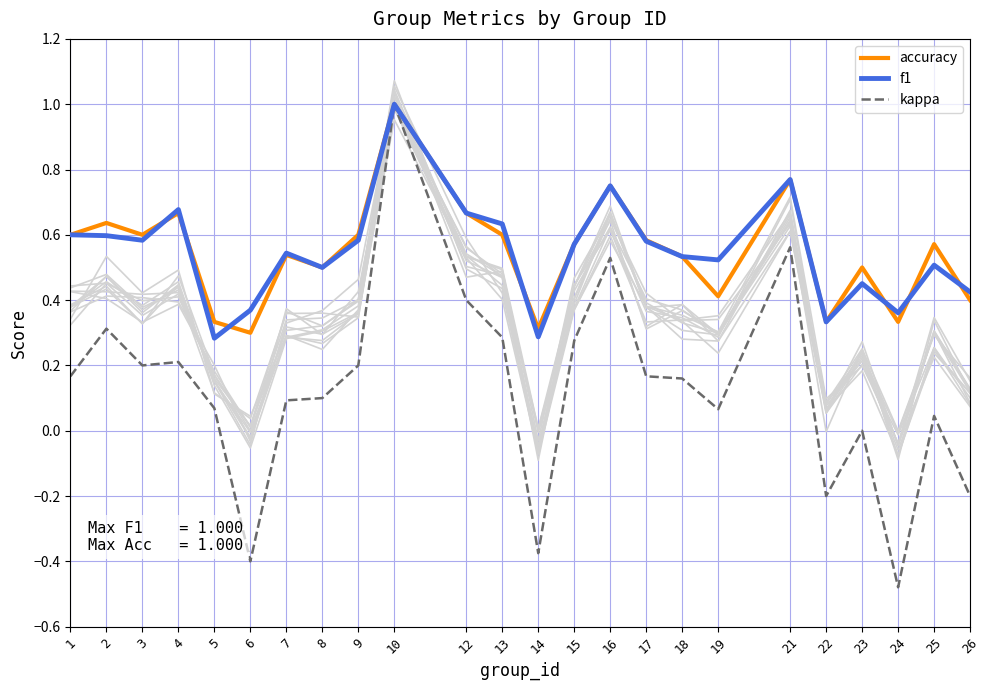

At which category does accuracy reach its first local valley?

3